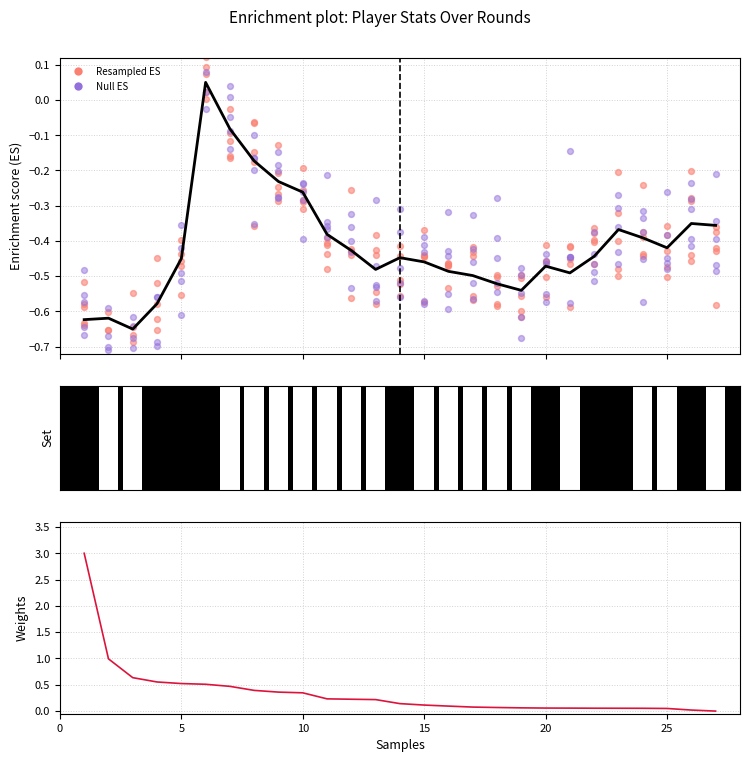

What is the total value across all series at 0?

2.4